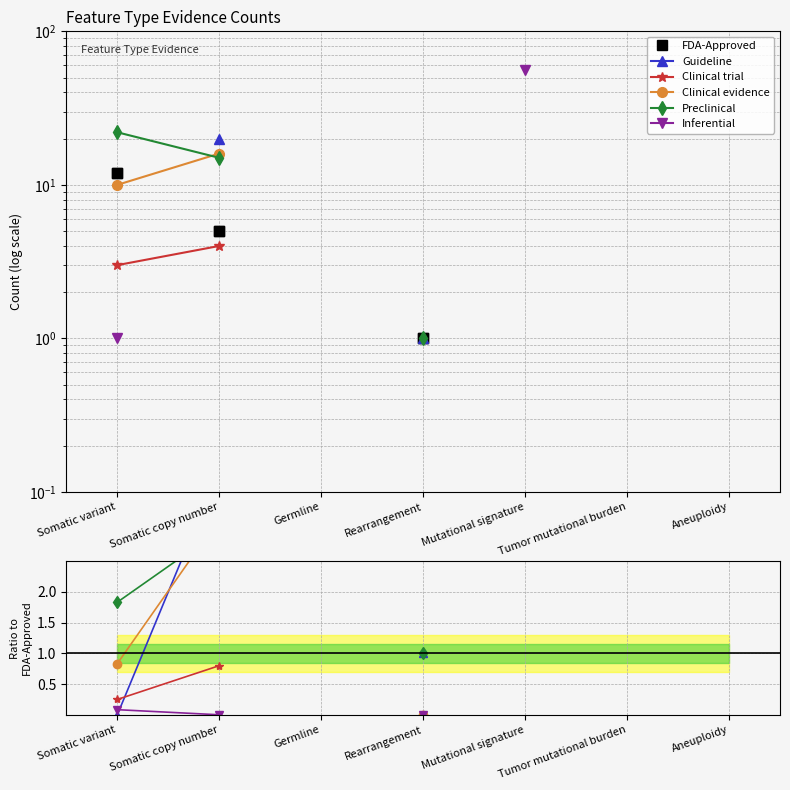

What are all the series names shown in the legend?

FDA-Approved, Guideline, Clinical trial, Clinical evidence, Preclinical, Inferential